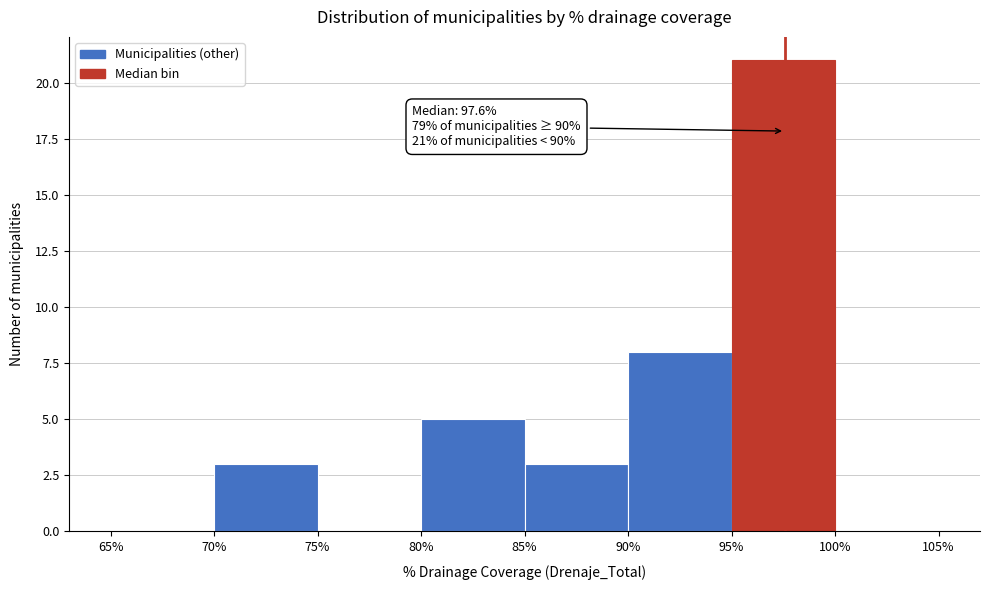

Which range on the x-axis has the tallest bar?

95% to 100%